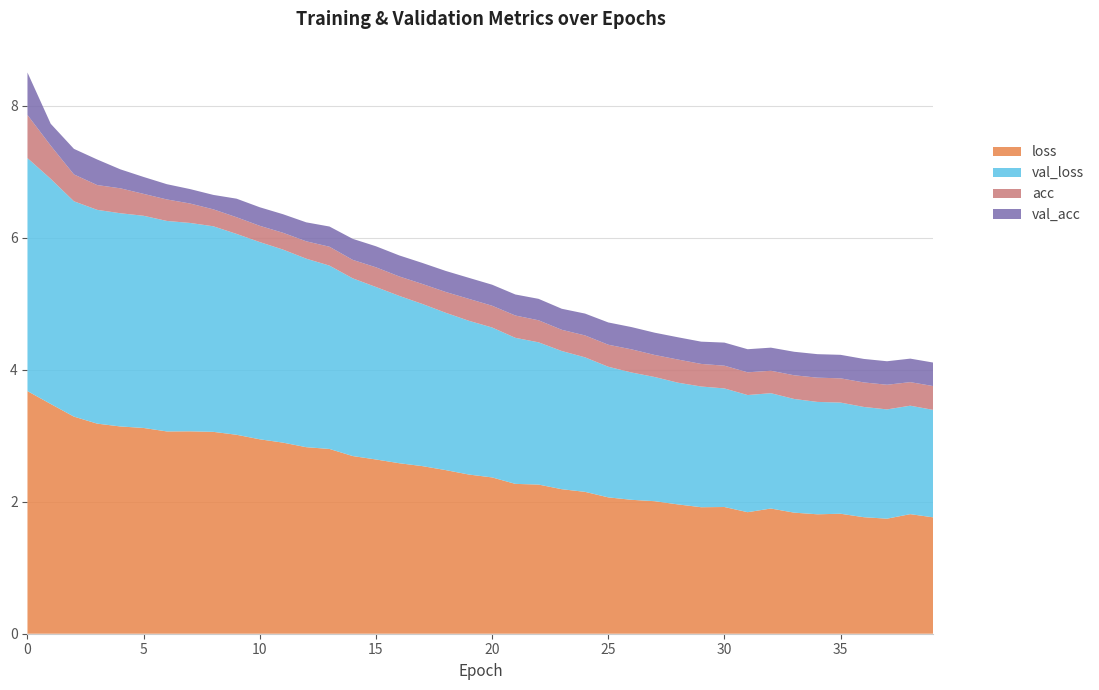

Reading right to left, what are all the values shown in this chart?

loss: 39=1.8	38=1.8	37=1.7	36=1.8	35=1.8	34=1.8	33=1.8	32=1.9	31=1.8	30=1.9	29=1.9	28=2.0	27=2.0	26=2.0	25=2.1	24=2.2	23=2.2	22=2.3	21=2.3	20=2.4	19=2.4	18=2.5	17=2.5	16=2.6	15=2.6	14=2.7	13=2.8	12=2.8	11=2.9	10=2.9	9=3.0	8=3.1	7=3.1	6=3.1	5=3.1	4=3.1	3=3.2	2=3.3	1=3.5	0=3.7
val_loss: 39=1.6	38=1.6	37=1.7	36=1.7	35=1.7	34=1.7	33=1.7	32=1.7	31=1.8	30=1.8	29=1.8	28=1.8	27=1.9	26=1.9	25=2.0	24=2.0	23=2.1	22=2.2	21=2.2	20=2.3	19=2.3	18=2.4	17=2.5	16=2.5	15=2.6	14=2.7	13=2.8	12=2.9	11=2.9	10=3.0	9=3.0	8=3.1	7=3.2	6=3.2	5=3.2	4=3.2	3=3.2	2=3.3	1=3.4	0=3.5
acc: 39=0.4	38=0.4	37=0.4	36=0.4	35=0.4	34=0.4	33=0.4	32=0.3	31=0.3	30=0.3	29=0.3	28=0.4	27=0.3	26=0.4	25=0.3	24=0.3	23=0.3	22=0.3	21=0.3	20=0.3	19=0.3	18=0.3	17=0.3	16=0.3	15=0.3	14=0.3	13=0.3	12=0.3	11=0.3	10=0.2	9=0.3	8=0.3	7=0.3	6=0.3	5=0.3	4=0.4	3=0.4	2=0.4	1=0.5	0=0.7
val_acc: 39=0.4	38=0.4	37=0.4	36=0.4	35=0.4	34=0.4	33=0.4	32=0.3	31=0.3	30=0.3	29=0.3	28=0.3	27=0.3	26=0.3	25=0.3	24=0.3	23=0.3	22=0.3	21=0.3	20=0.3	19=0.3	18=0.3	17=0.3	16=0.3	15=0.3	14=0.3	13=0.3	12=0.3	11=0.3	10=0.3	9=0.3	8=0.2	7=0.2	6=0.2	5=0.3	4=0.3	3=0.4	2=0.4	1=0.3	0=0.6